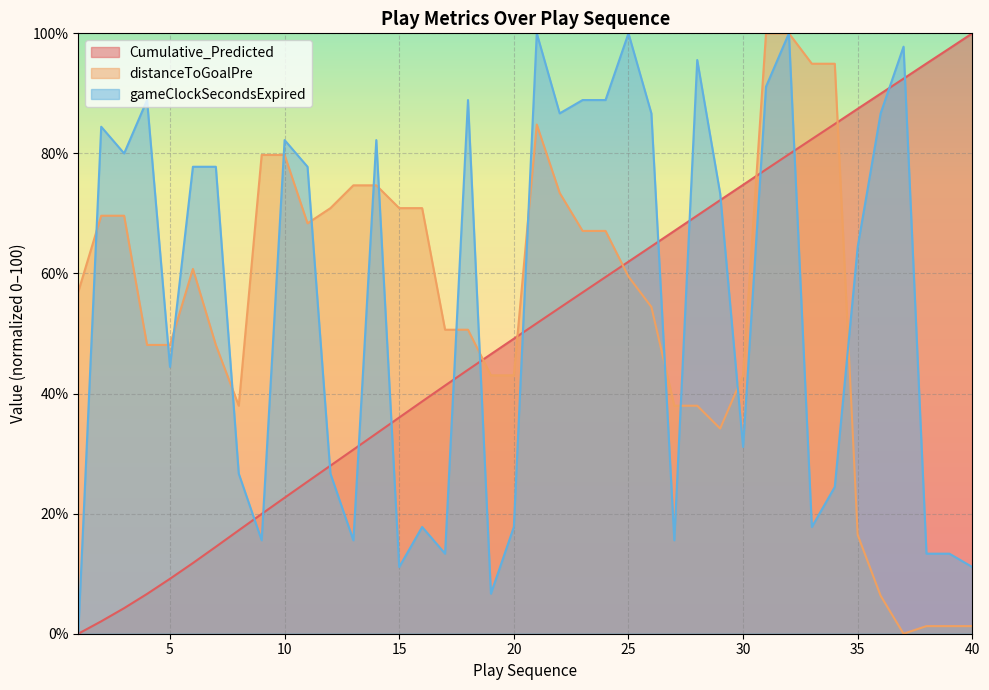

After their last crossing, which series has the higher values: Cumulative_Predicted or gameClockSecondsExpired?

Cumulative_Predicted